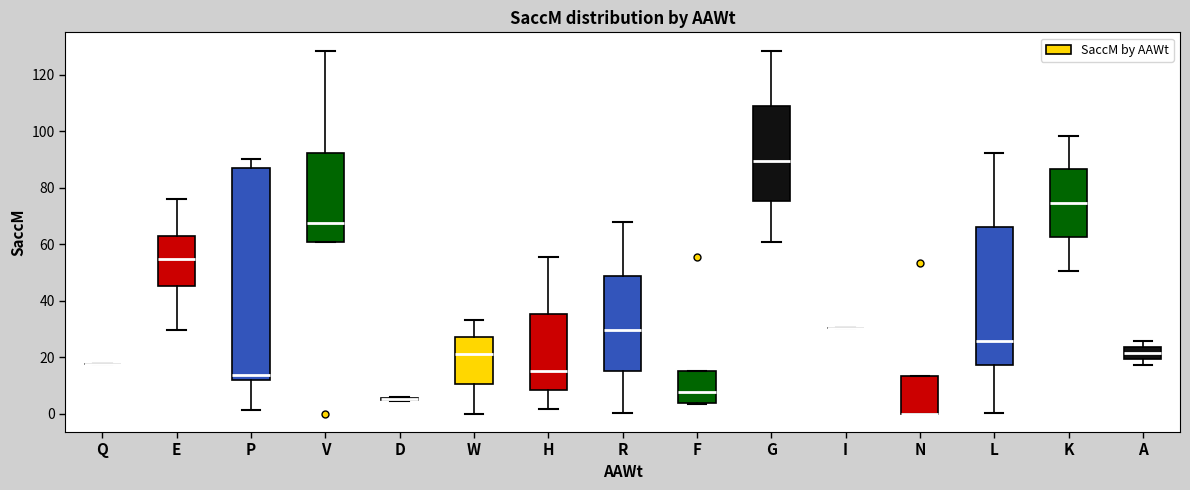

Reading left to right, read every box against the y-axis: the position of its median line, the range the box covers, and the ends of its whiskers. The values are not printed on the chart, so give them approximately, as read against the axis.

Q: box collapsed to a line at 18, whiskers 18 to 18
E: median 54, box 46 to 64, whiskers 30 to 76
P: median 14, box 12 to 88, whiskers 2 to 90
V: median 68, box 60 to 92, whiskers 60 to 128
D: box collapsed to a line at 6, whiskers 4 to 6
W: median 22, box 10 to 28, whiskers 0 to 34
H: median 16, box 8 to 36, whiskers 2 to 56
R: median 30, box 16 to 48, whiskers 0 to 68
F: median 8, box 4 to 16, whiskers 4 to 16
G: median 90, box 76 to 110, whiskers 60 to 128
I: box collapsed to a line at 30, whiskers 30 to 30
N: median 0 (drawn on the box's lower edge), box 0 to 14, whiskers 0 to 14
L: median 26, box 18 to 66, whiskers 0 to 92
K: median 74, box 62 to 86, whiskers 50 to 98
A: median 22, box 20 to 24, whiskers 18 to 26